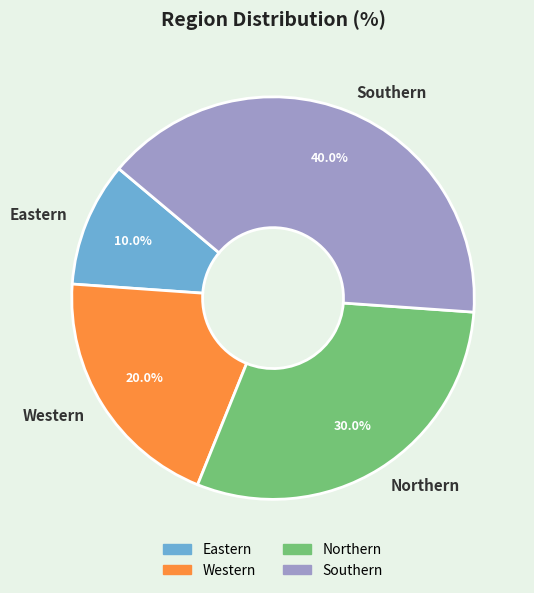

Count the number of slices in the pie.

4